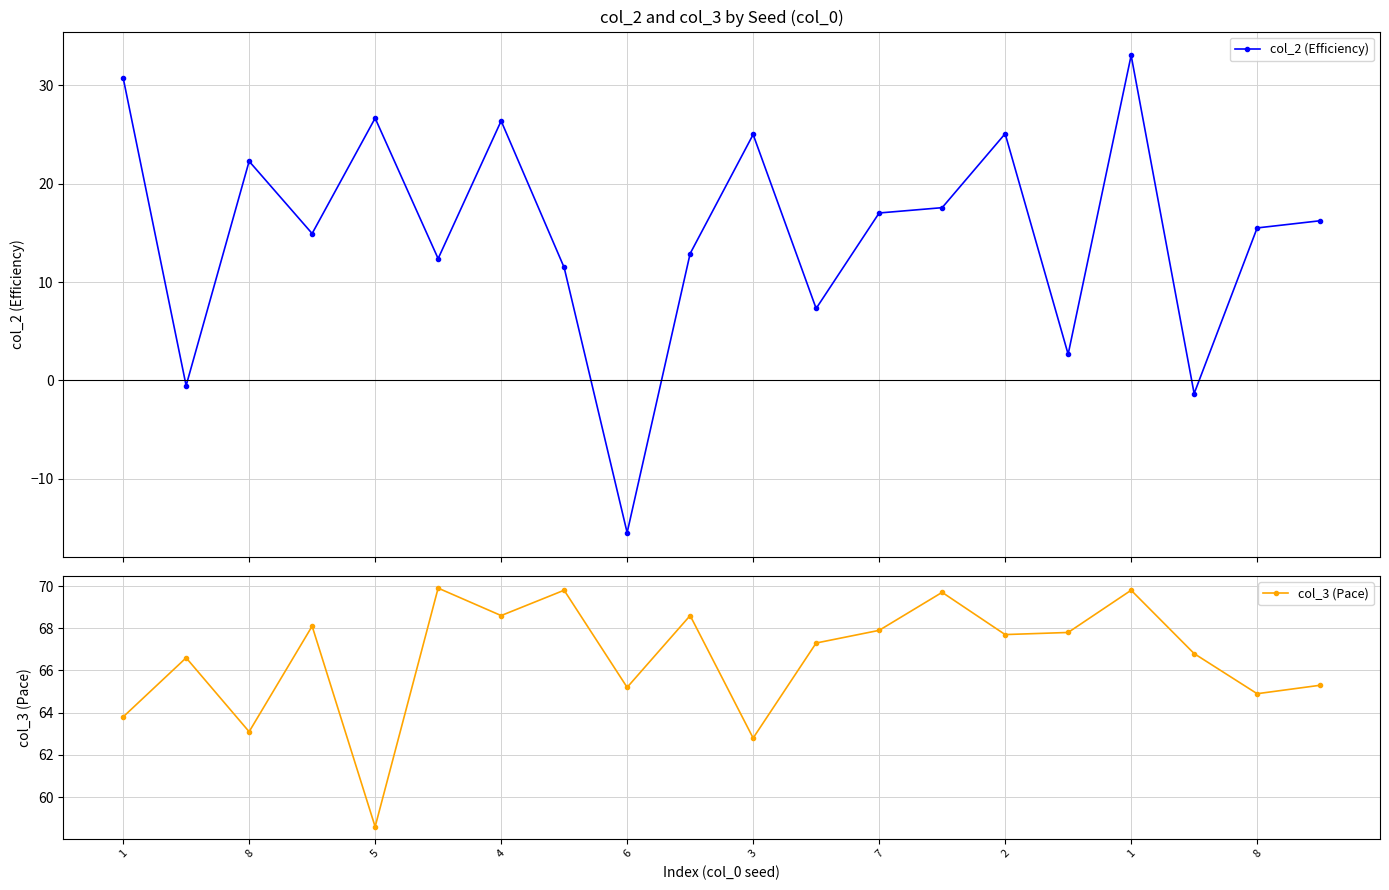

What is the sum of all col_2 (Efficiency) values?

300.0